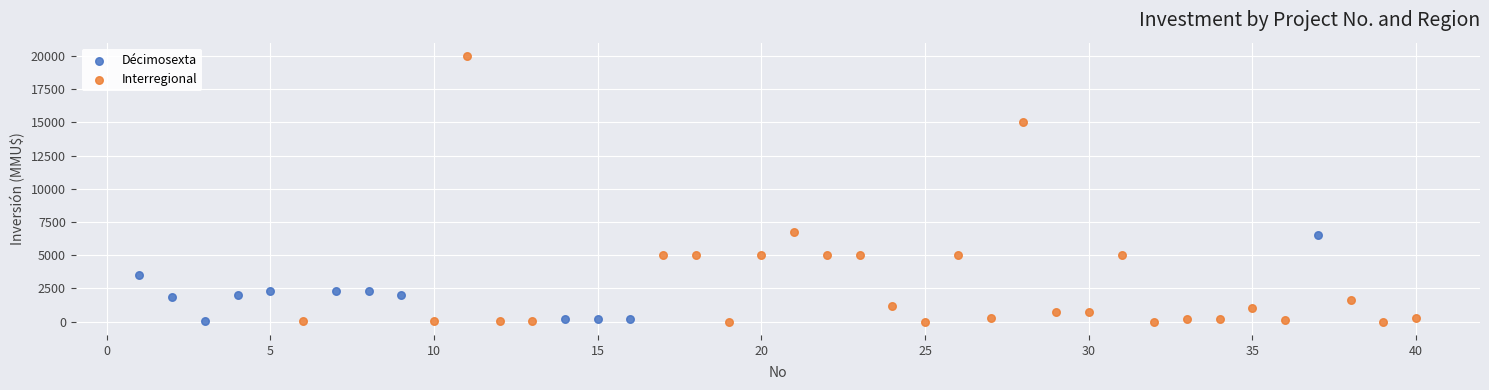

Which series has the widest spread of Y values?

Interregional